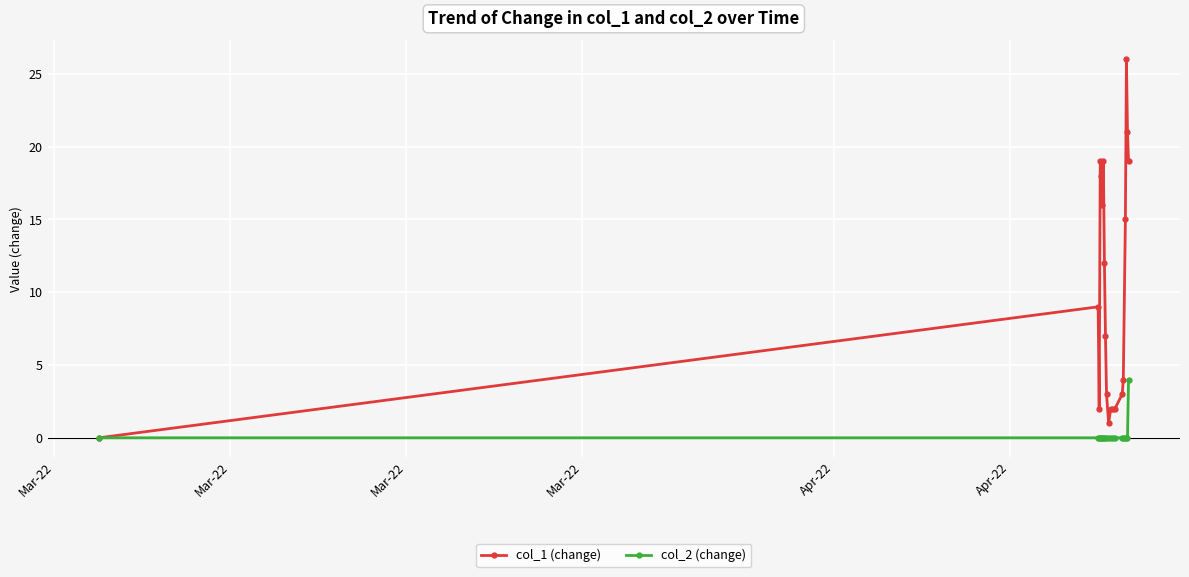

How many distinct data groups are displayed?

2